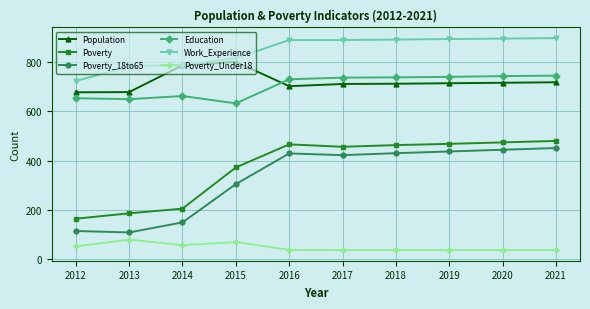

What value does the Education series have at 2013, to the nearest 10?

650